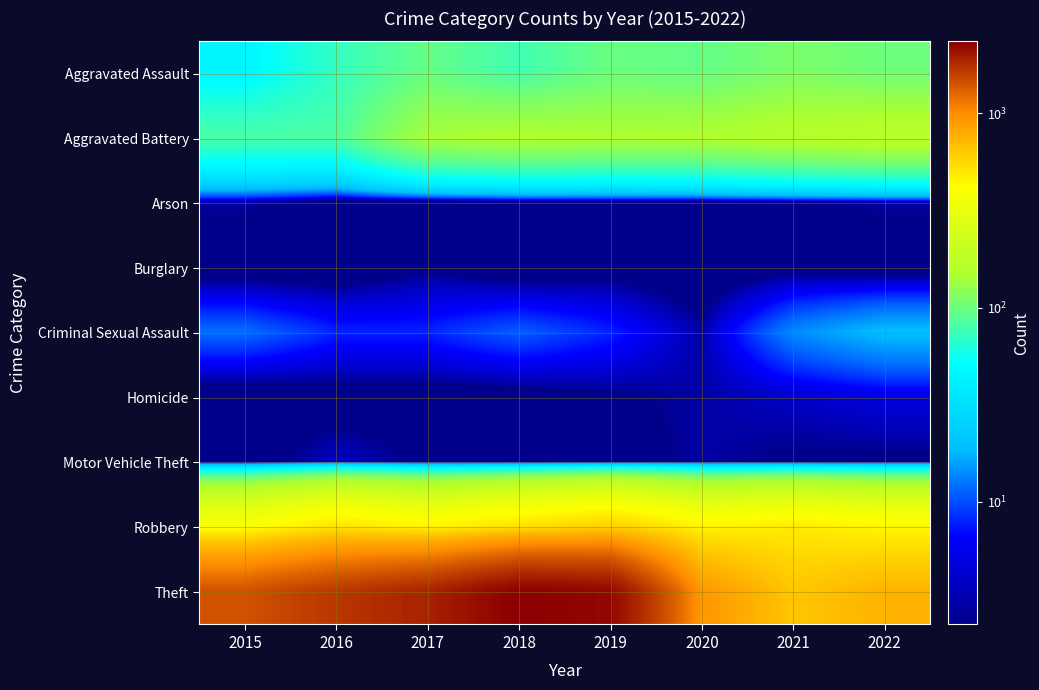

Which has a higher value, 2016 or 2018?

2018